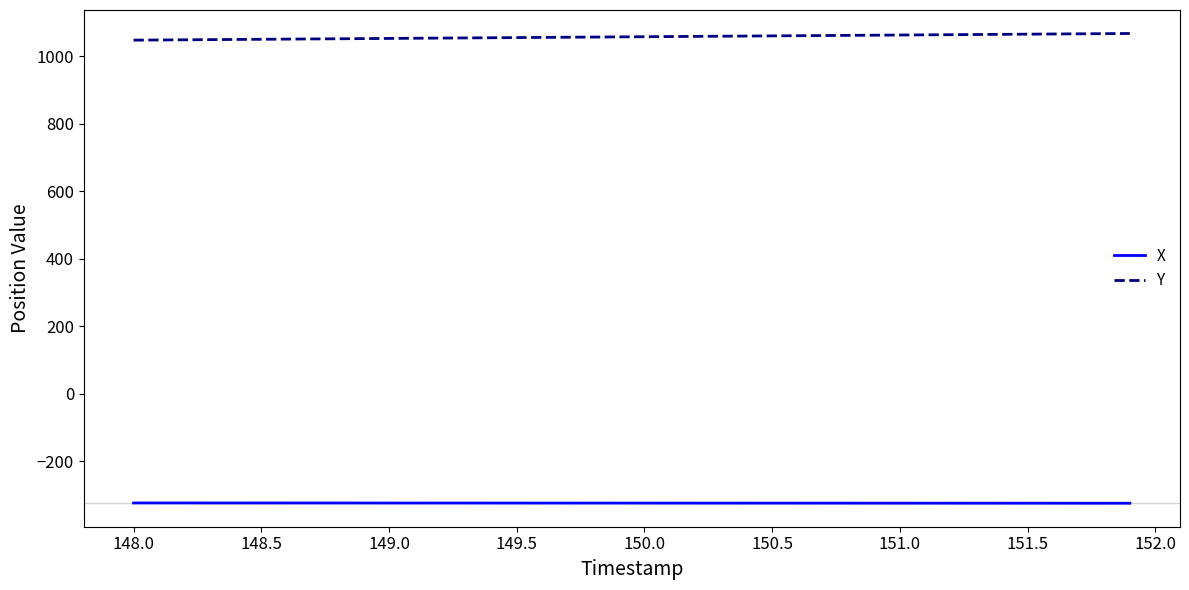

Rank the series by their average value, from highest to lowest.

Y, X